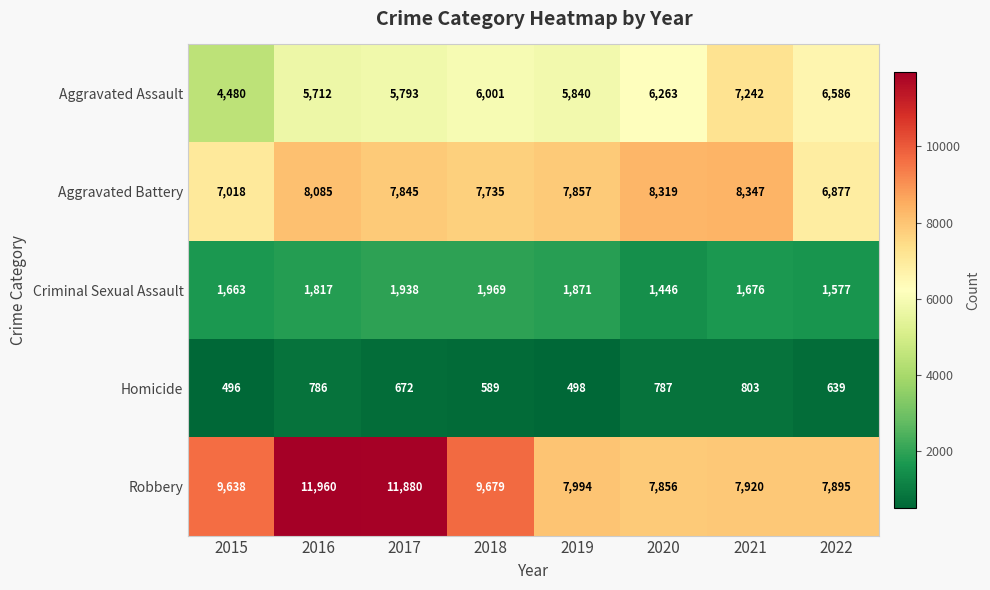

List the labels in order of Criminal Sexual Assault value, largest first.

2018, 2017, 2019, 2016, 2021, 2015, 2022, 2020